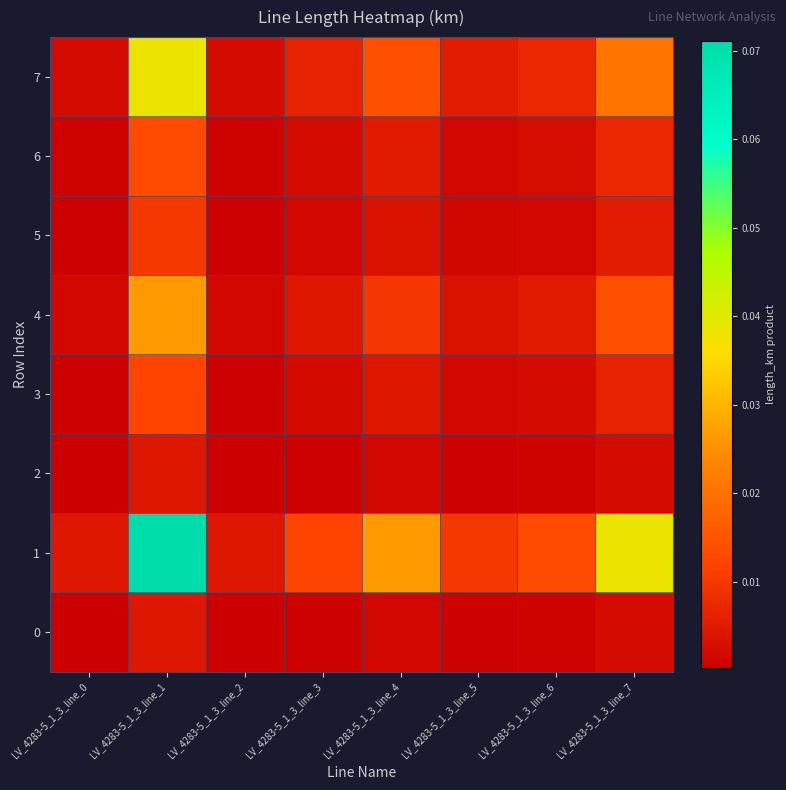

Reading left to right, extract all data points from this chart.

0: LV_4283-5_1_3_line_0=0.0	LV_4283-5_1_3_line_1=0.0	LV_4283-5_1_3_line_2=0.0	LV_4283-5_1_3_line_3=0.0	LV_4283-5_1_3_line_4=0.0	LV_4283-5_1_3_line_5=0.0	LV_4283-5_1_3_line_6=0.0	LV_4283-5_1_3_line_7=0.0
1: LV_4283-5_1_3_line_0=0.0	LV_4283-5_1_3_line_1=0.1	LV_4283-5_1_3_line_2=0.0	LV_4283-5_1_3_line_3=0.0	LV_4283-5_1_3_line_4=0.0	LV_4283-5_1_3_line_5=0.0	LV_4283-5_1_3_line_6=0.0	LV_4283-5_1_3_line_7=0.0
2: LV_4283-5_1_3_line_0=0.0	LV_4283-5_1_3_line_1=0.0	LV_4283-5_1_3_line_2=0.0	LV_4283-5_1_3_line_3=0.0	LV_4283-5_1_3_line_4=0.0	LV_4283-5_1_3_line_5=0.0	LV_4283-5_1_3_line_6=0.0	LV_4283-5_1_3_line_7=0.0
3: LV_4283-5_1_3_line_0=0.0	LV_4283-5_1_3_line_1=0.0	LV_4283-5_1_3_line_2=0.0	LV_4283-5_1_3_line_3=0.0	LV_4283-5_1_3_line_4=0.0	LV_4283-5_1_3_line_5=0.0	LV_4283-5_1_3_line_6=0.0	LV_4283-5_1_3_line_7=0.0
4: LV_4283-5_1_3_line_0=0.0	LV_4283-5_1_3_line_1=0.0	LV_4283-5_1_3_line_2=0.0	LV_4283-5_1_3_line_3=0.0	LV_4283-5_1_3_line_4=0.0	LV_4283-5_1_3_line_5=0.0	LV_4283-5_1_3_line_6=0.0	LV_4283-5_1_3_line_7=0.0
5: LV_4283-5_1_3_line_0=0.0	LV_4283-5_1_3_line_1=0.0	LV_4283-5_1_3_line_2=0.0	LV_4283-5_1_3_line_3=0.0	LV_4283-5_1_3_line_4=0.0	LV_4283-5_1_3_line_5=0.0	LV_4283-5_1_3_line_6=0.0	LV_4283-5_1_3_line_7=0.0
6: LV_4283-5_1_3_line_0=0.0	LV_4283-5_1_3_line_1=0.0	LV_4283-5_1_3_line_2=0.0	LV_4283-5_1_3_line_3=0.0	LV_4283-5_1_3_line_4=0.0	LV_4283-5_1_3_line_5=0.0	LV_4283-5_1_3_line_6=0.0	LV_4283-5_1_3_line_7=0.0
7: LV_4283-5_1_3_line_0=0.0	LV_4283-5_1_3_line_1=0.0	LV_4283-5_1_3_line_2=0.0	LV_4283-5_1_3_line_3=0.0	LV_4283-5_1_3_line_4=0.0	LV_4283-5_1_3_line_5=0.0	LV_4283-5_1_3_line_6=0.0	LV_4283-5_1_3_line_7=0.0